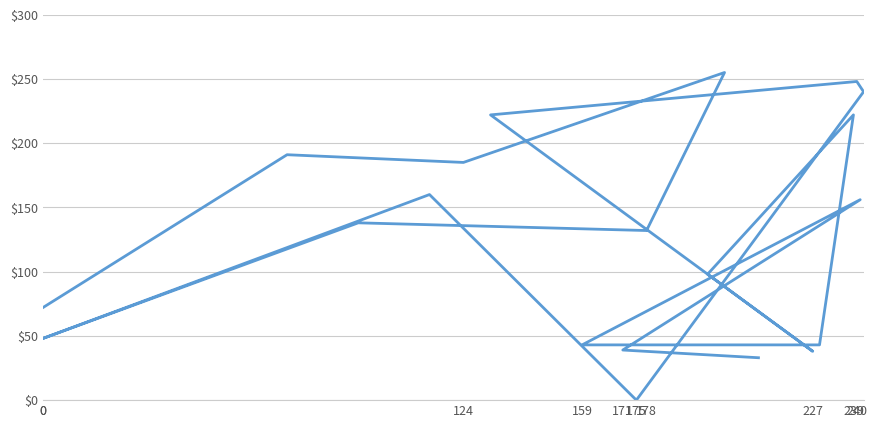

How many lines are shown in the chart?

1